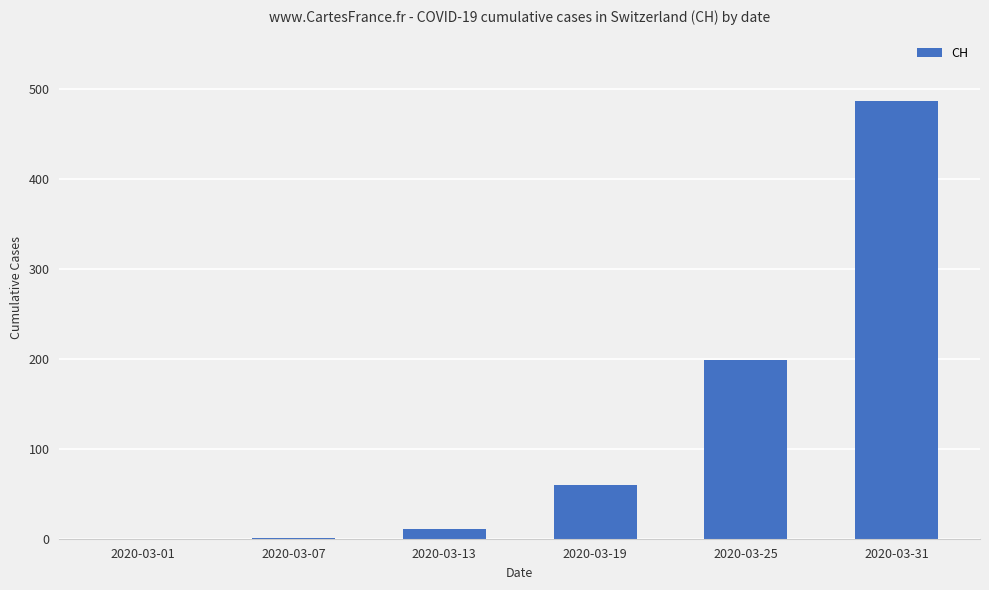

What is the ratio of the value at 2020-03-31 to the value at 2020-03-19?

8.1